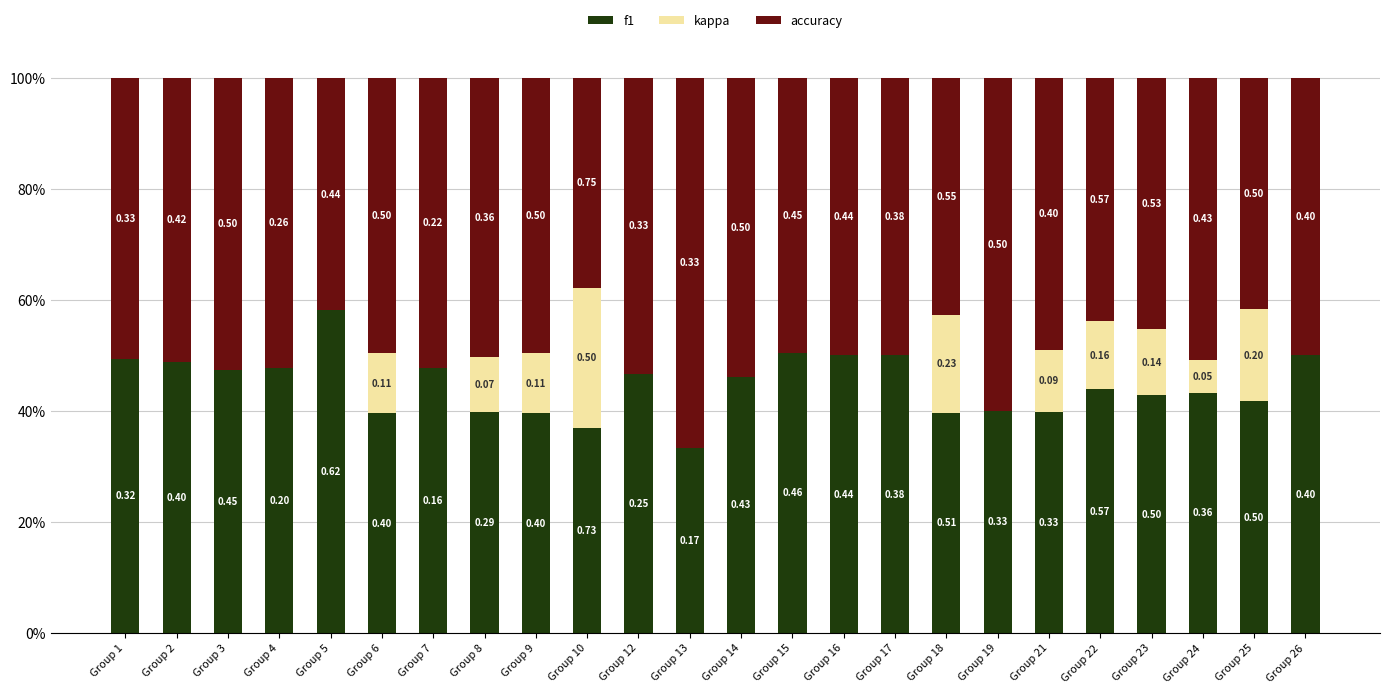

Are the bars grouped side by side (vs. stacked)?

No